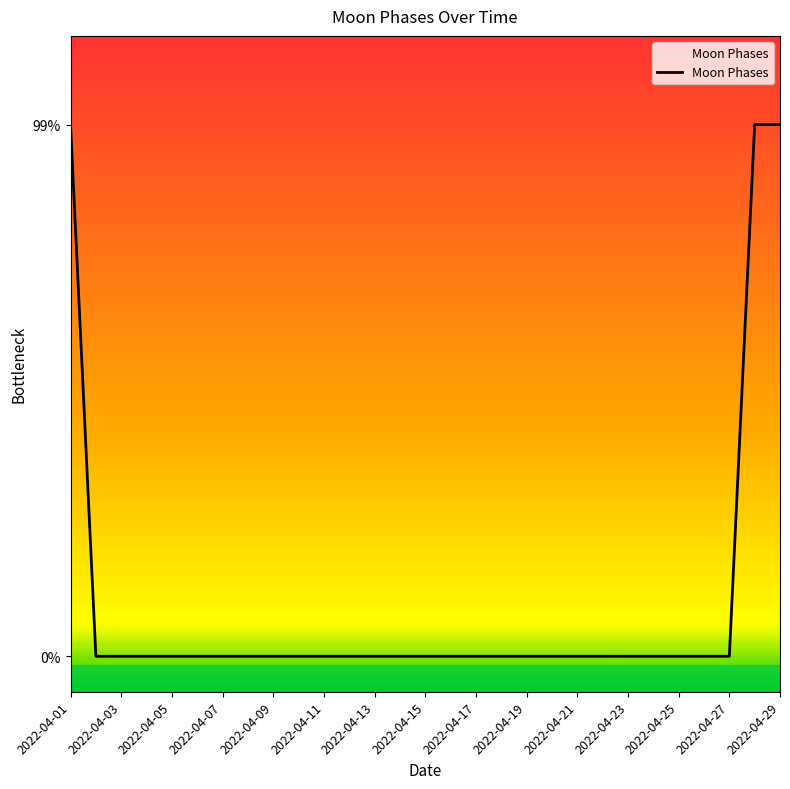

Does the chart display data point markers on the line(s)?

No